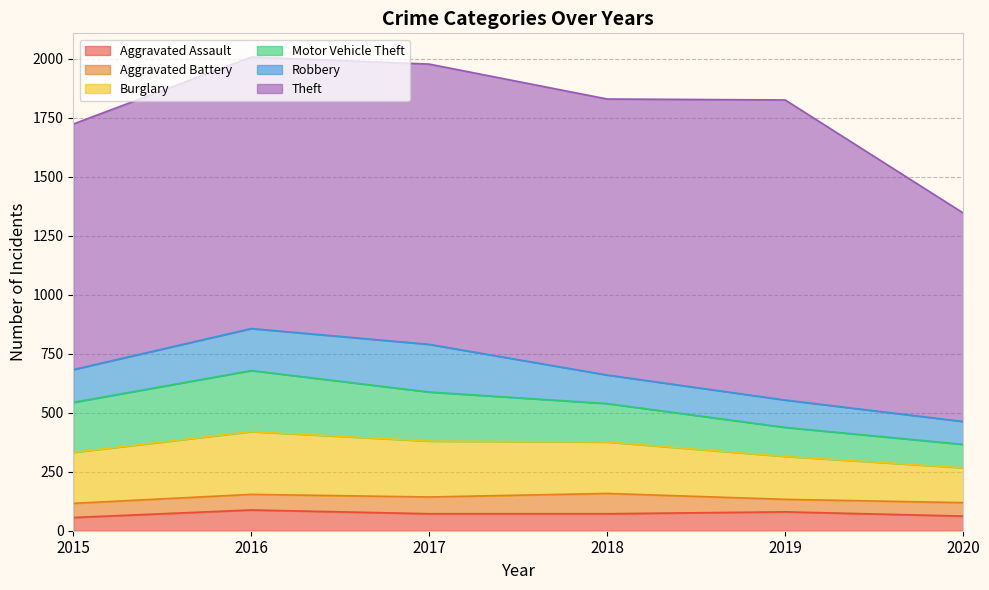

How many interior local peaks does the Motor Vehicle Theft series have?

1